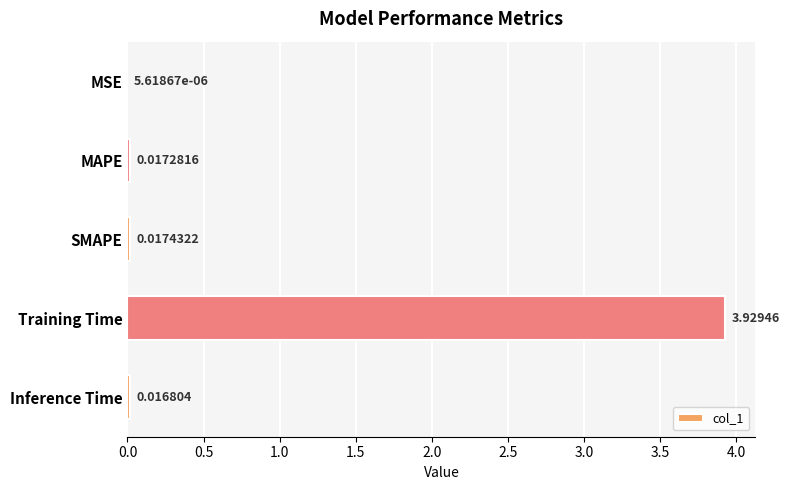

What is the change in value from MAPE to Training Time?

+3.9